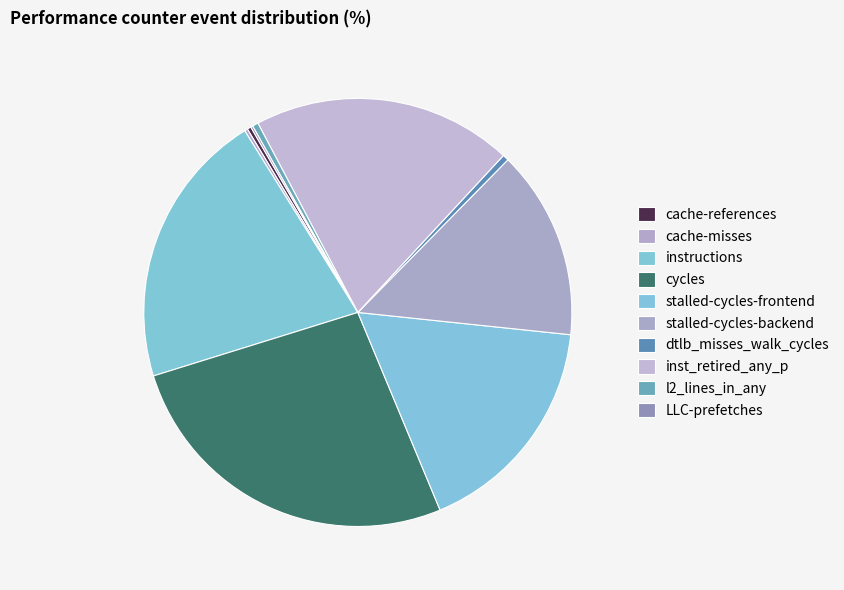

Is it true that instructions is 15% of the pie?

False